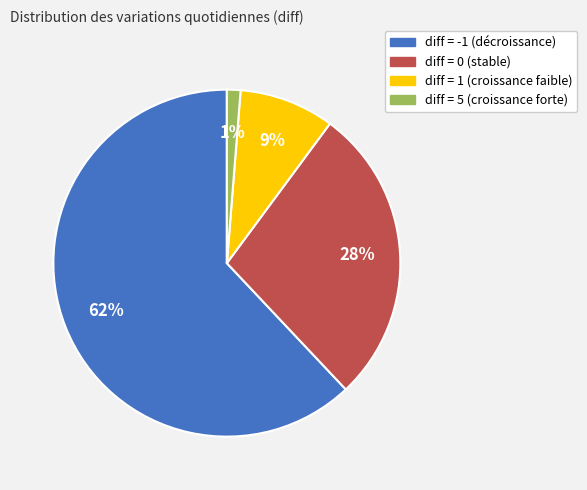

How many segments does this pie chart have?

4